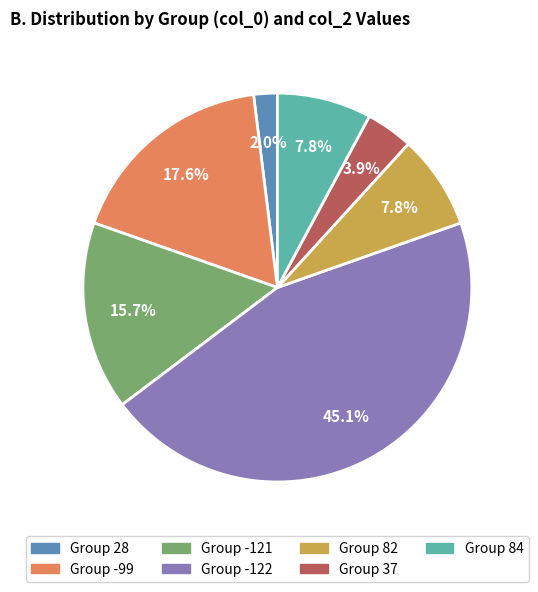

Combined, do Group 84 and Group 28 account for over 50%?

No